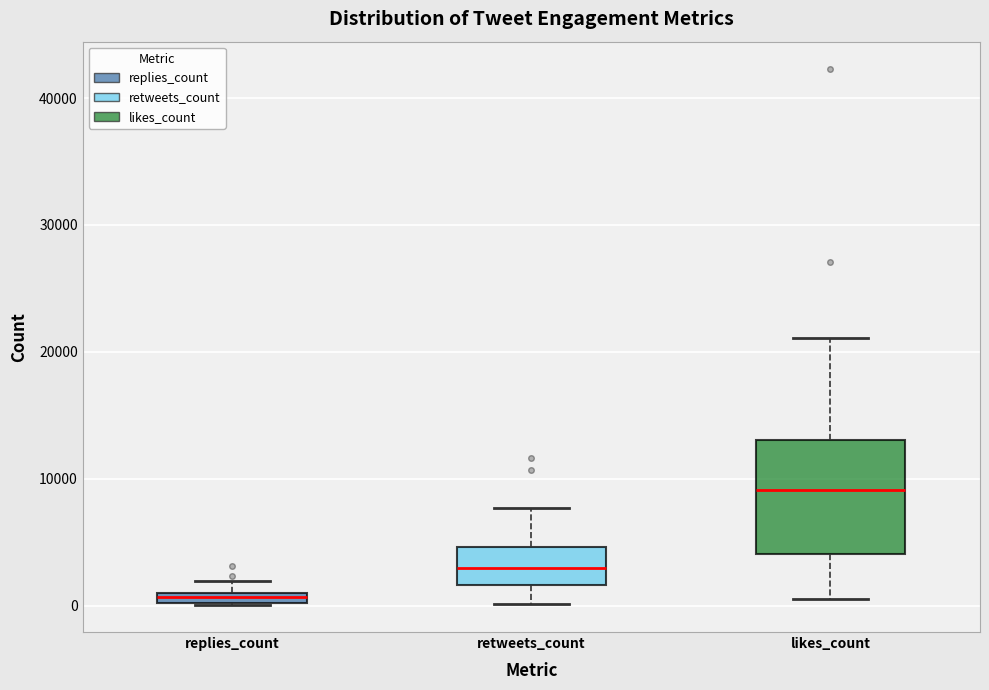

Which box is the tallest, from its lower edge to its upper edge?

likes_count